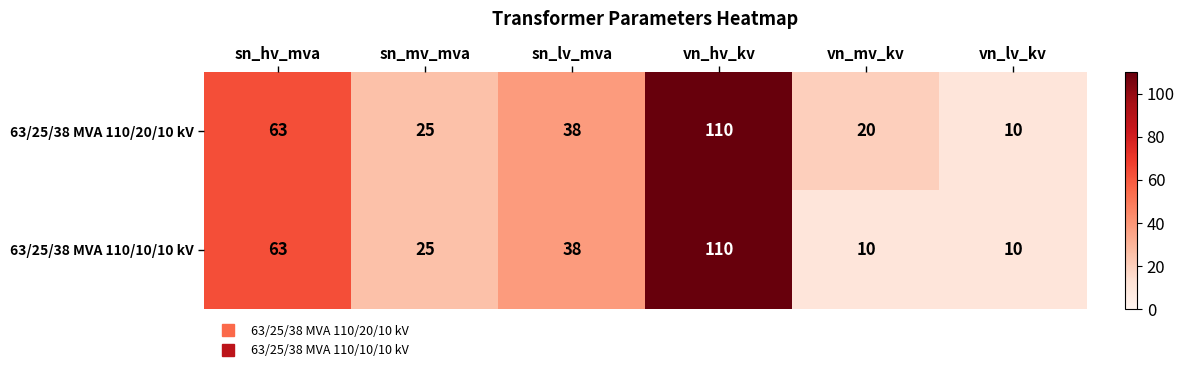

The 63/25/38 MVA 110/20/10 kV series shows 63 at sn_hv_mva. True or false?

True